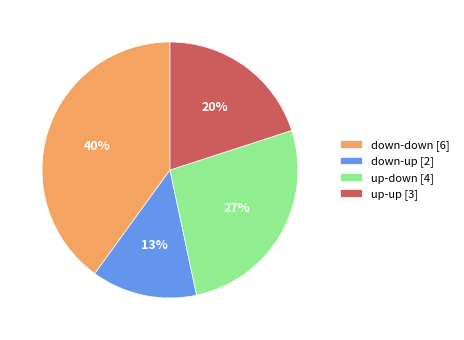

Count the number of slices in the pie.

4